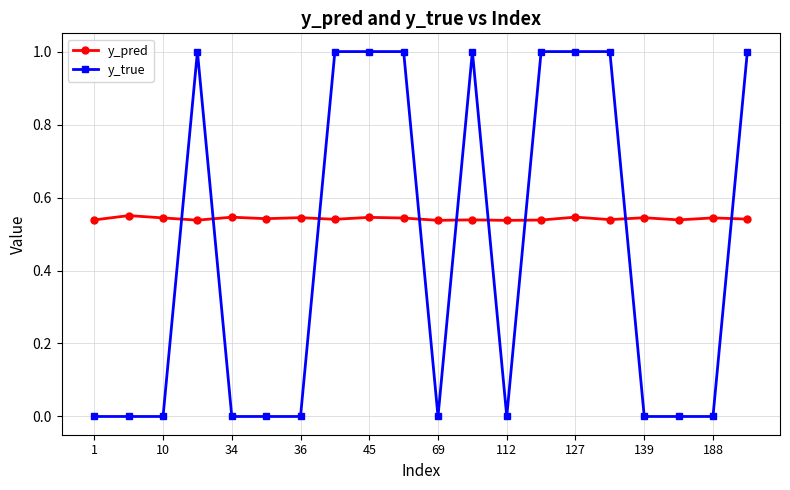

Which series has the largest total across all categories?

y_pred